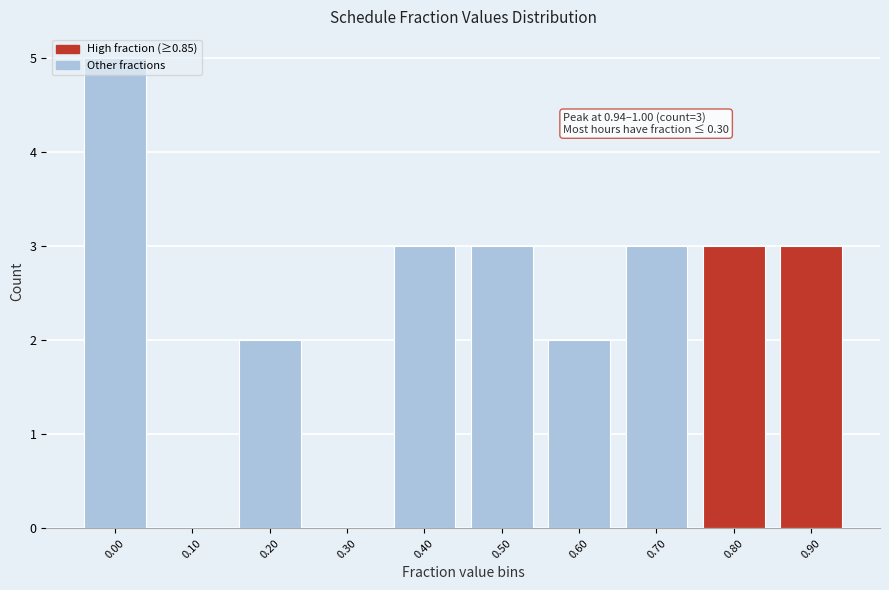

The value at 0.50 is 2. True or false?

False